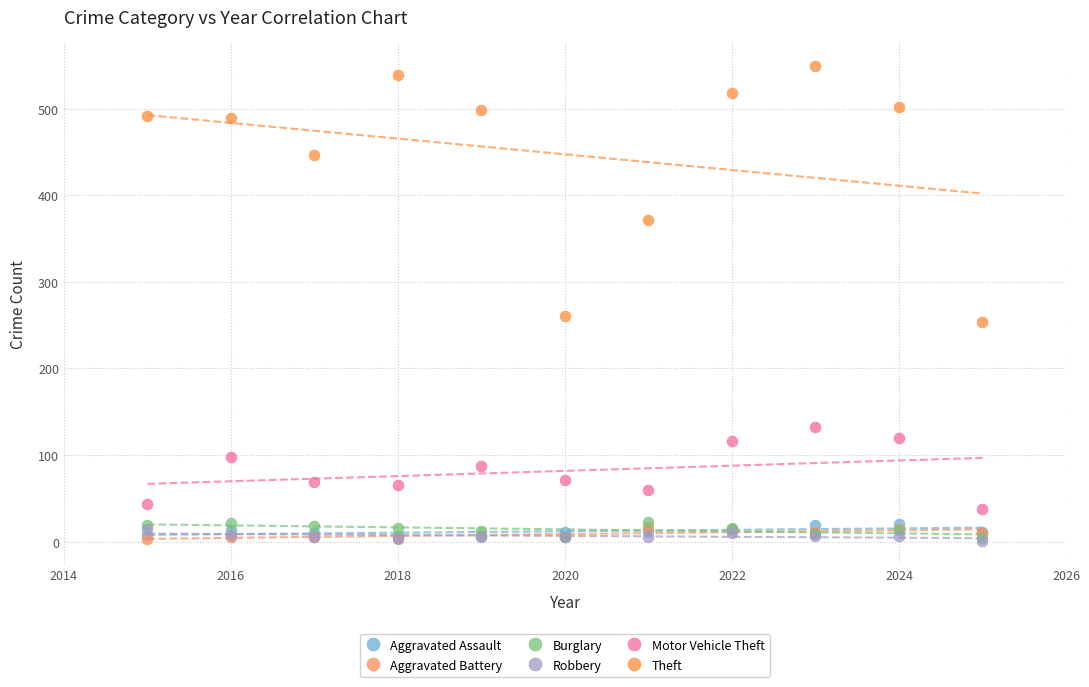

Across all series, what Y value is closest to 275?

261